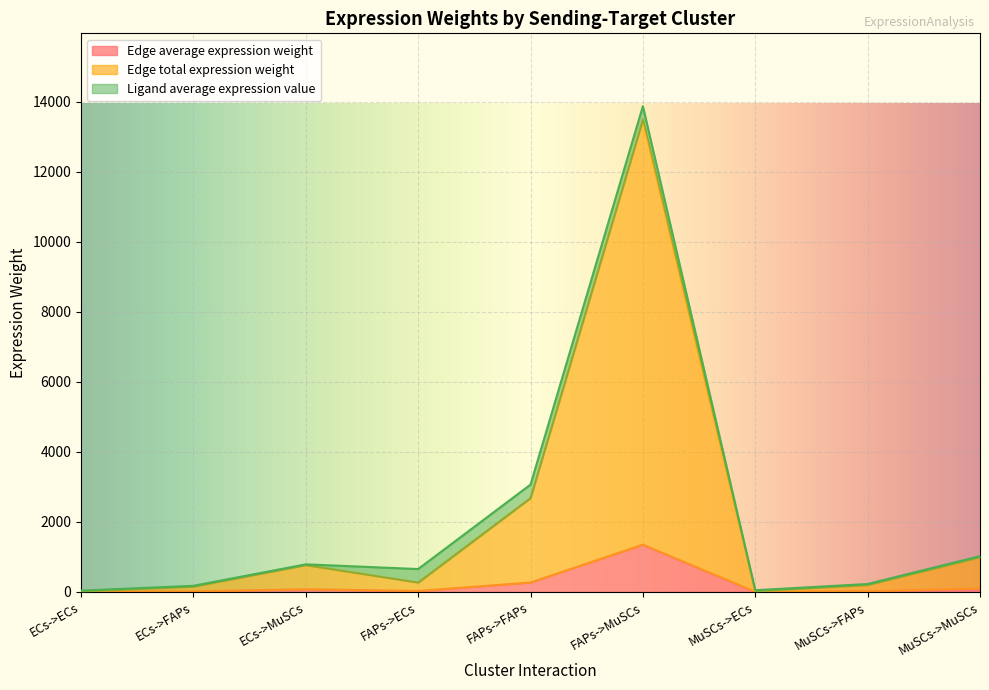

Which series has the largest range (max minus min)?

Edge total expression weight